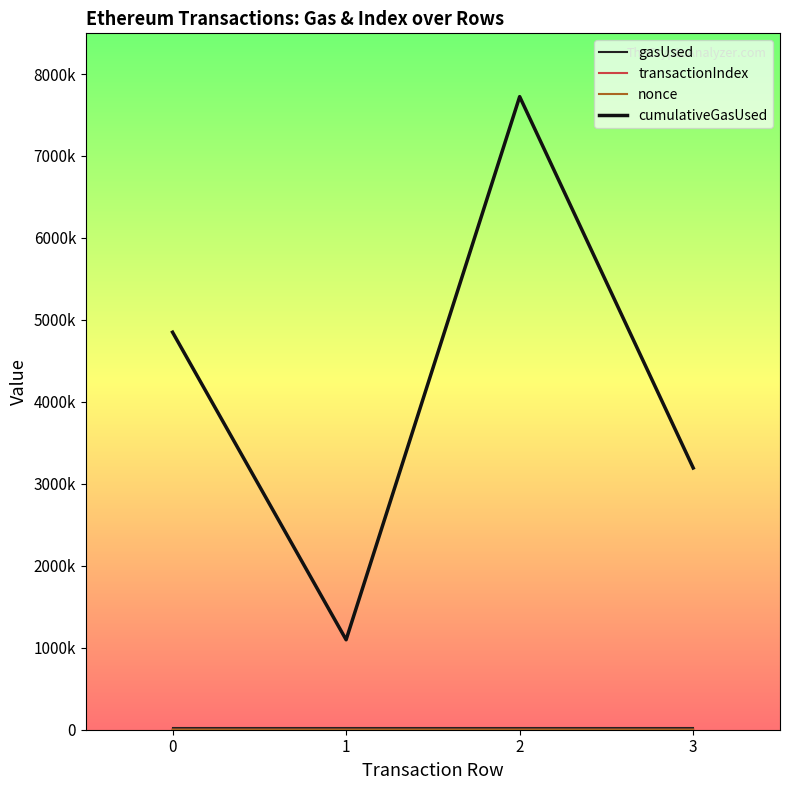

At which category is the sum across all series the highest?

2